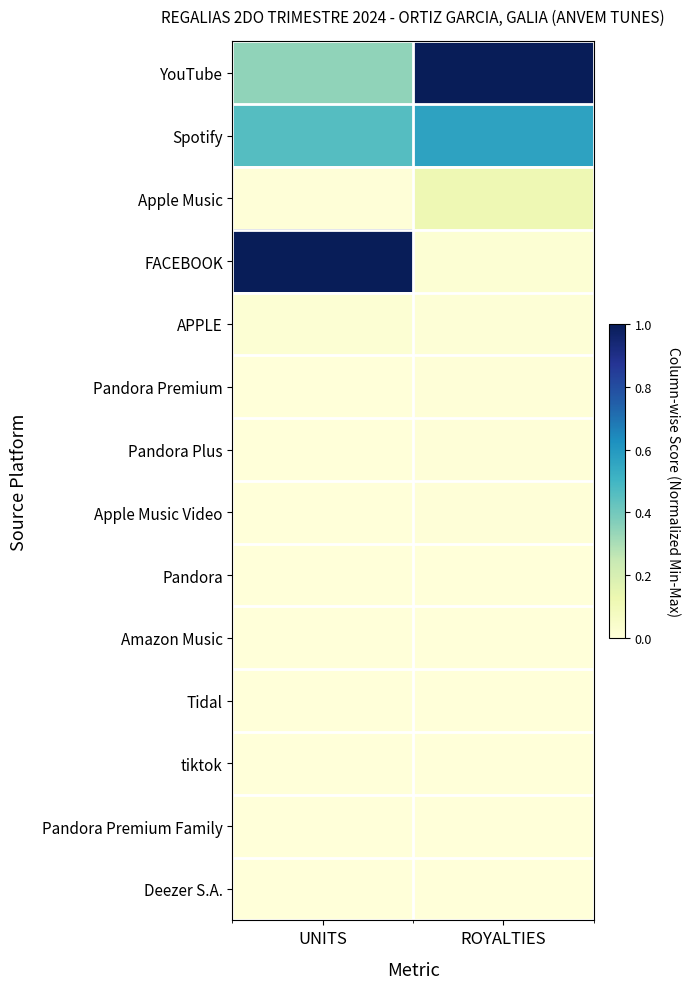

Reading right to left, what are all the values shown in this chart?

YouTube: ROYALTIES=1.0	UNITS=0.3
Spotify: ROYALTIES=0.6	UNITS=0.5
Apple Music: ROYALTIES=0.1	UNITS=0.0
FACEBOOK: ROYALTIES=0.0	UNITS=1.0
APPLE: ROYALTIES=0.0	UNITS=0.0
Pandora Premium: ROYALTIES=0.0	UNITS=0.0
Pandora Plus: ROYALTIES=0.0	UNITS=0.0
Apple Music Video: ROYALTIES=0.0	UNITS=0.0
Pandora: ROYALTIES=0.0	UNITS=0.0
Amazon Music: ROYALTIES=0.0	UNITS=0.0
Tidal: ROYALTIES=0.0	UNITS=0.0
tiktok: ROYALTIES=0.0	UNITS=0.0
Pandora Premium Family: ROYALTIES=0.0	UNITS=0.0
Deezer S.A.: ROYALTIES=0.0	UNITS=0.0